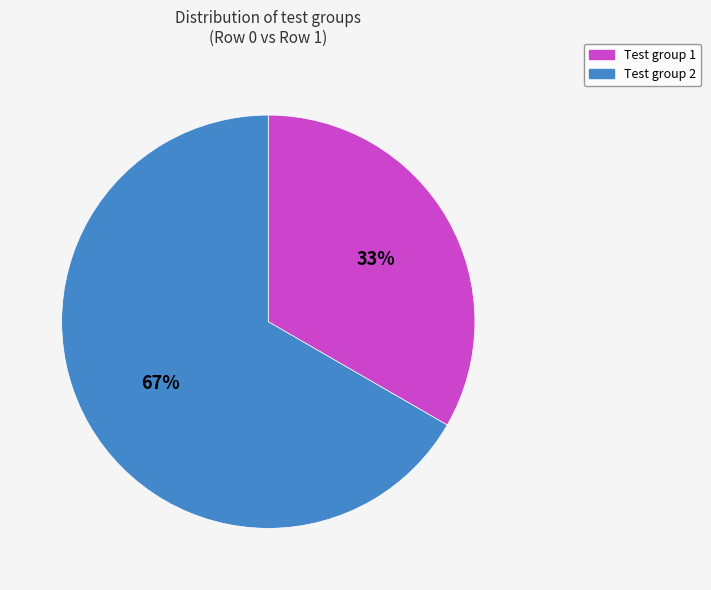

Is there any slice that represents more than half of the pie?

Yes